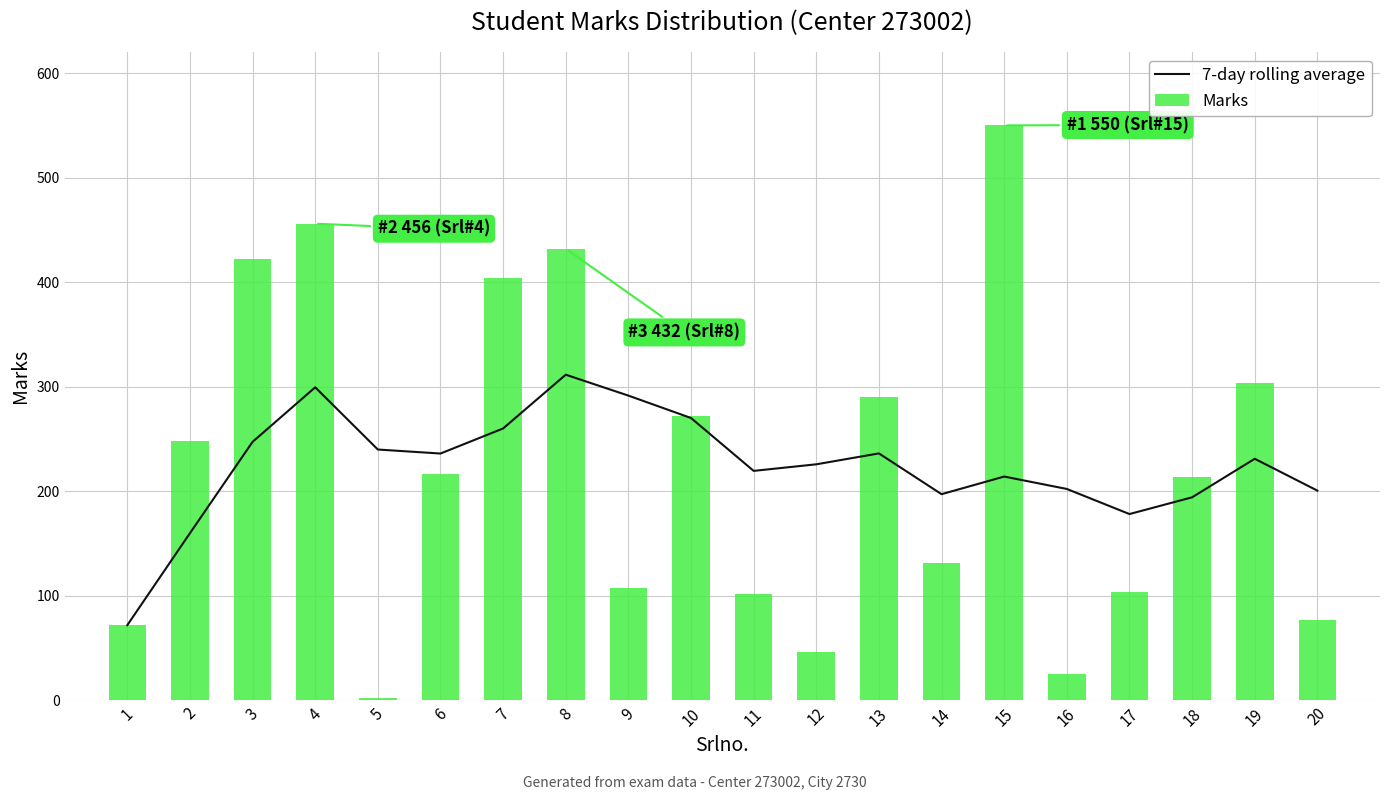

What is the approximate value of 7-day rolling average at 15?

214.1